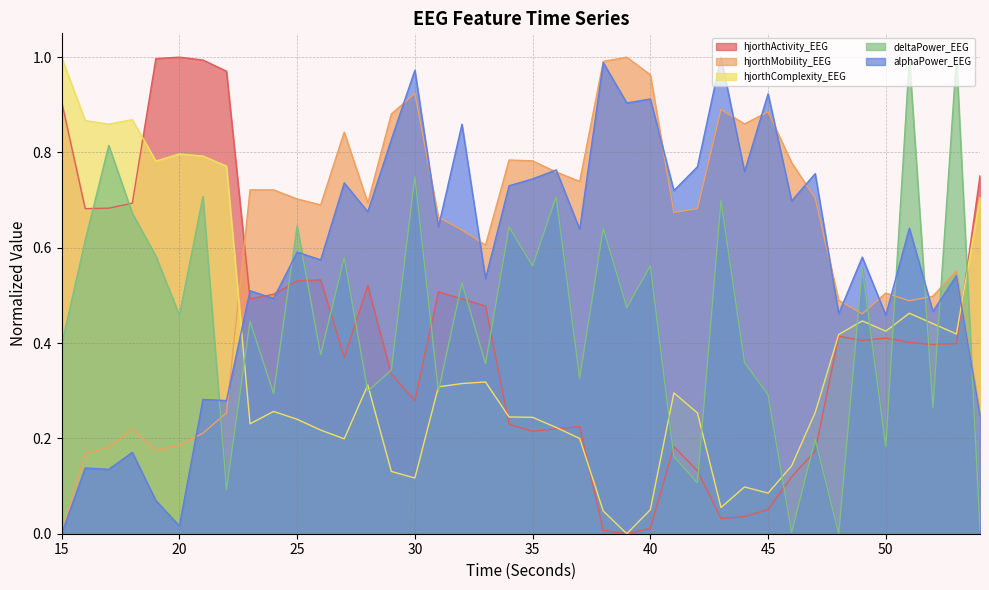

Which label corresponds to the largest value in the chart?

20